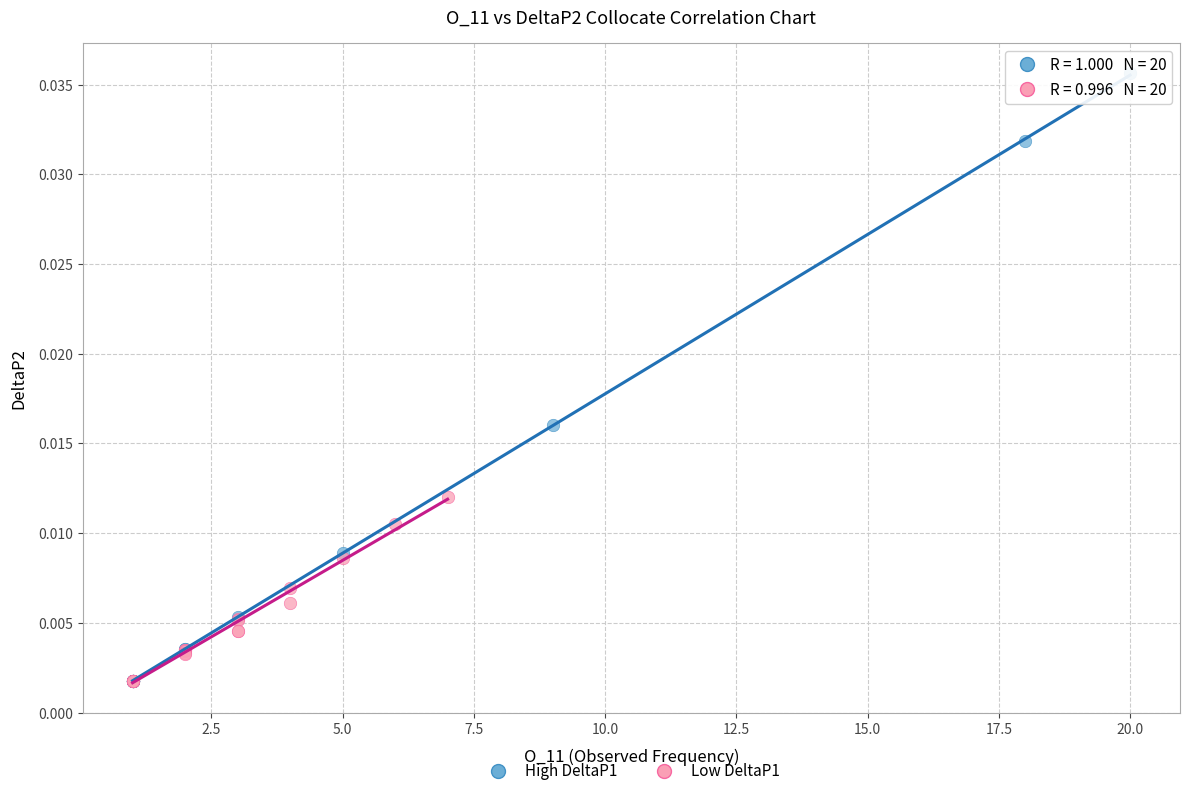

What are all the series names shown in the legend?

High DeltaP1, Low DeltaP1